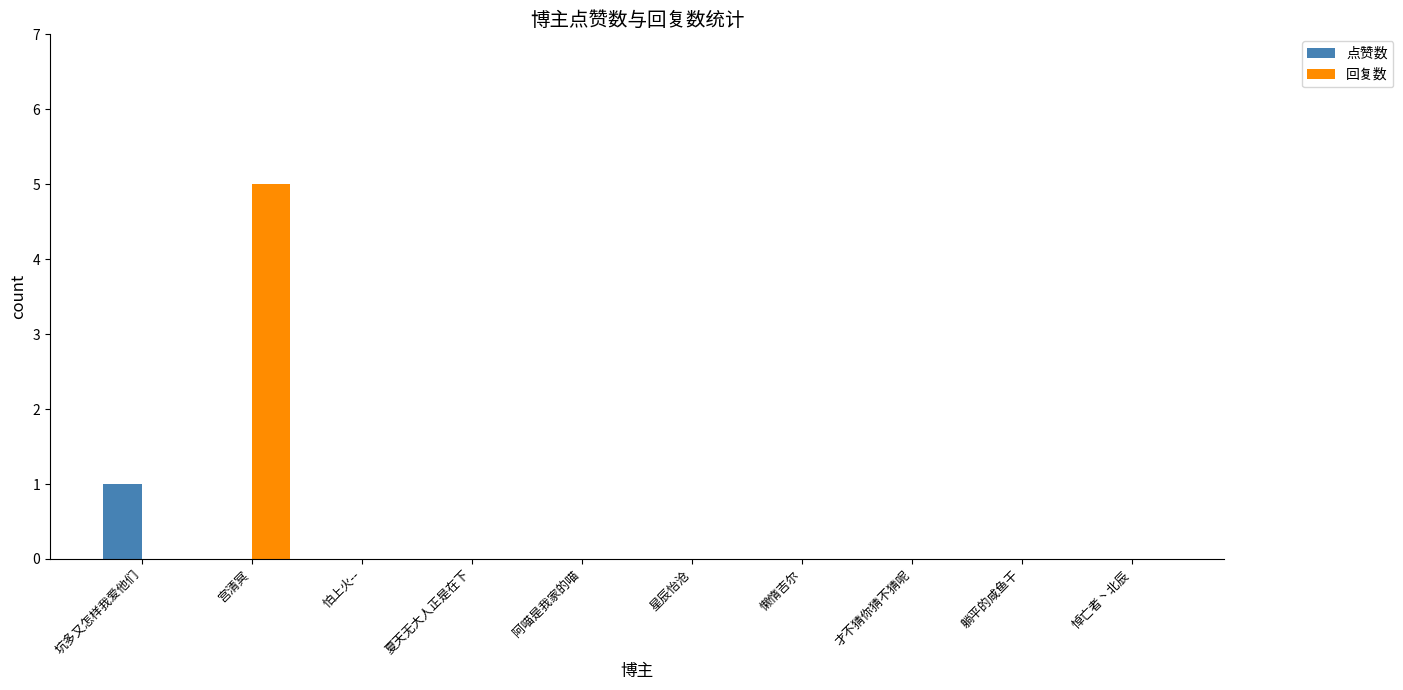

Reading left to right, what are all the values shown in this chart?

点赞数: 坑多又怎样我爱他们=1	宫清冥=0	怕上火--=0	夏天无大人正是在下=0	阿喵是我家的喵=0	星辰怡沧=0	懒惰吉尔=0	才不猜你猜不猜呢=0	躺平的咸鱼干=0	悼亡者丶北辰=0
回复数: 坑多又怎样我爱他们=0	宫清冥=5	怕上火--=0	夏天无大人正是在下=0	阿喵是我家的喵=0	星辰怡沧=0	懒惰吉尔=0	才不猜你猜不猜呢=0	躺平的咸鱼干=0	悼亡者丶北辰=0